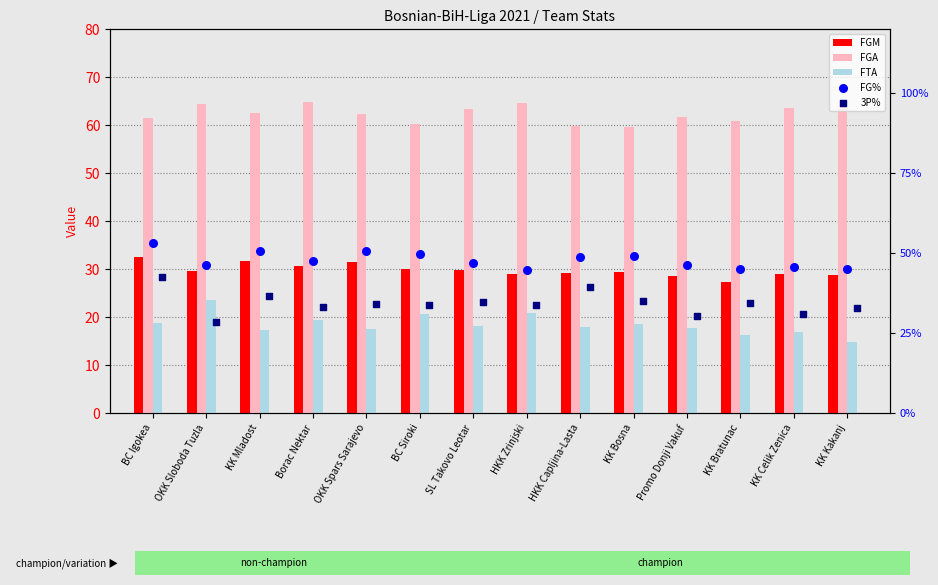

Which series has the largest total across all categories?

FGA